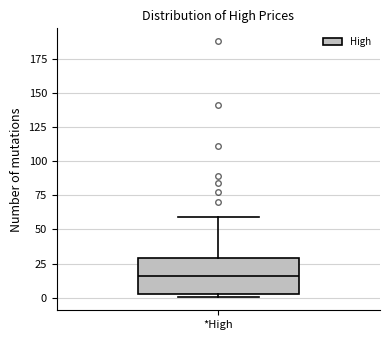

Read this box plot against the y-axis: the position of the median line, the range covered by the box, and the ends of both whiskers. The values are not printed on the chart, so give them approximately, as read against the axis.

median 15, box 5 to 30, whiskers 0 to 60